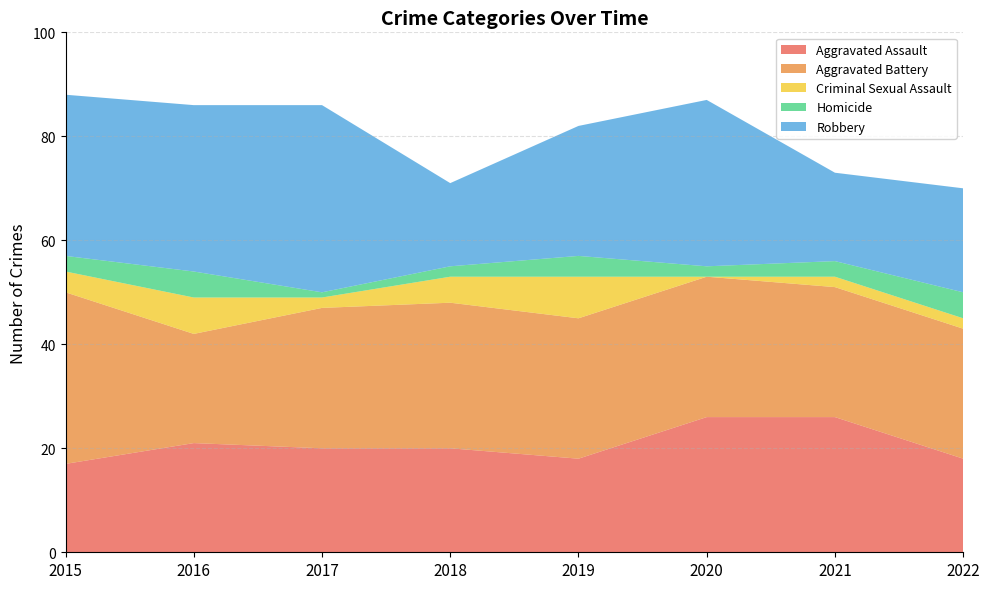

Reading left to right, transcribe all the data shown in this chart.

Aggravated Assault: 17	21	20	20	18	26	26	18
Aggravated Battery: 33	21	27	28	27	27	25	25
Criminal Sexual Assault: 4	7	2	5	8	0	2	2
Homicide: 3	5	1	2	4	2	3	5
Robbery: 31	32	36	16	25	32	17	20